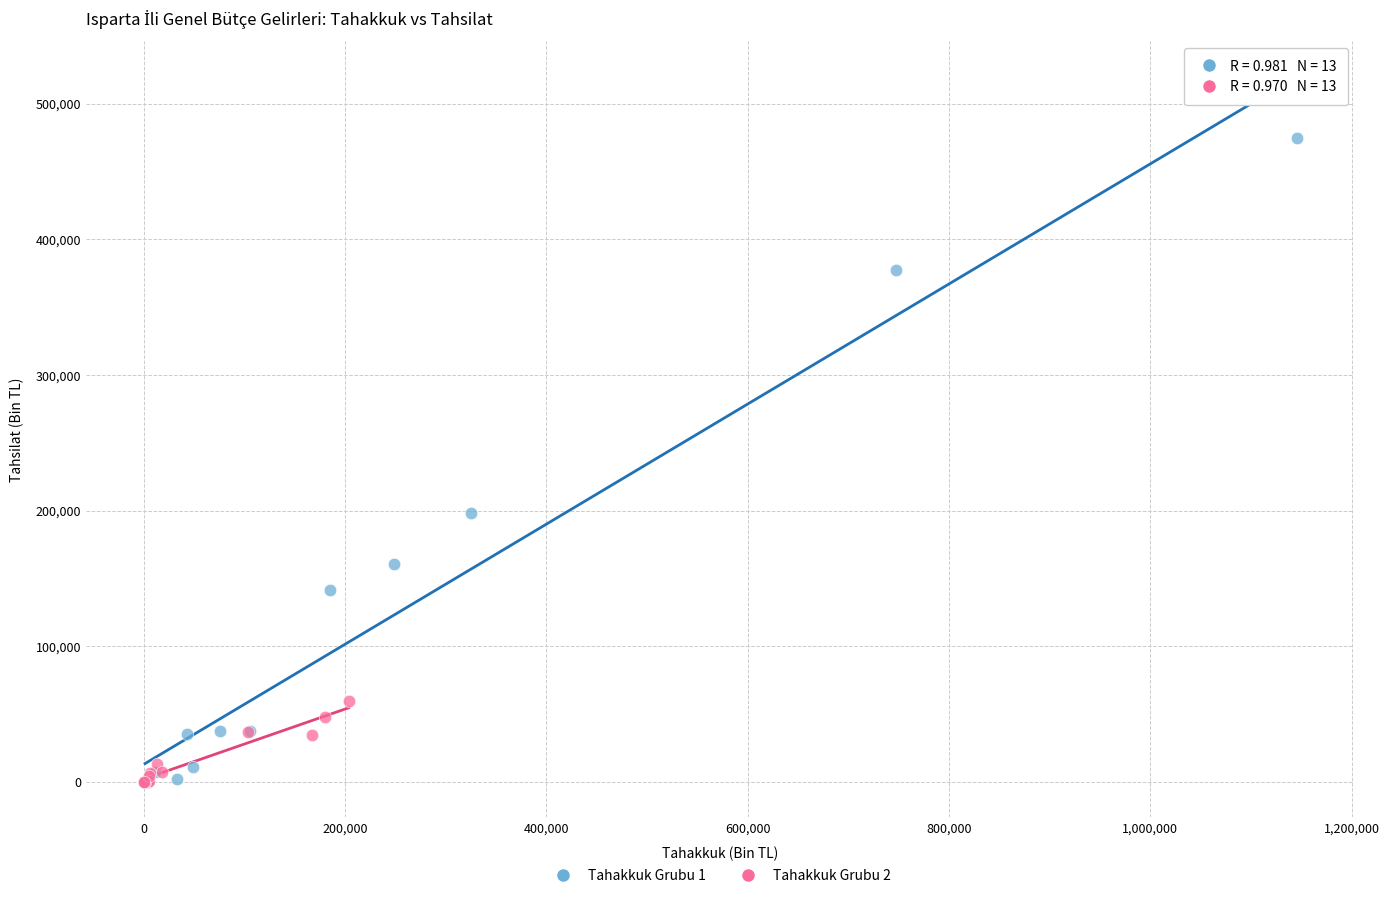

Which series contains the highest Y value?

Tahakkuk Grubu 1